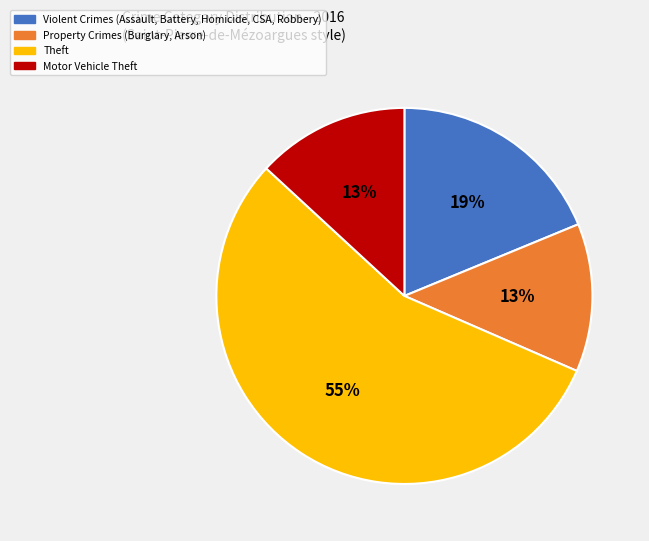

To the nearest percent, what is the average slice percentage?

25%